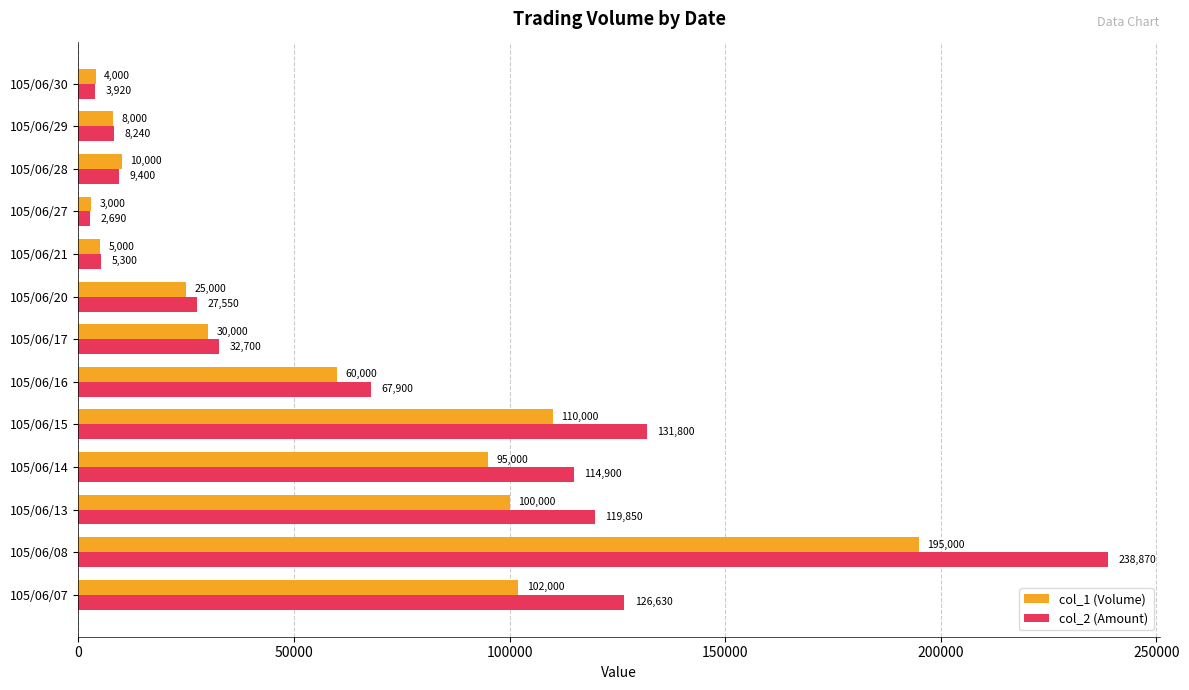

Which series has the largest total across all categories?

col_2 (Amount)